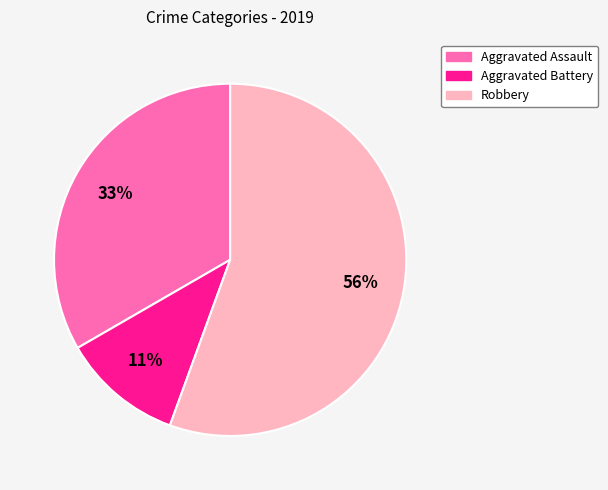

Is it true that Aggravated Assault is 25% of the pie?

False